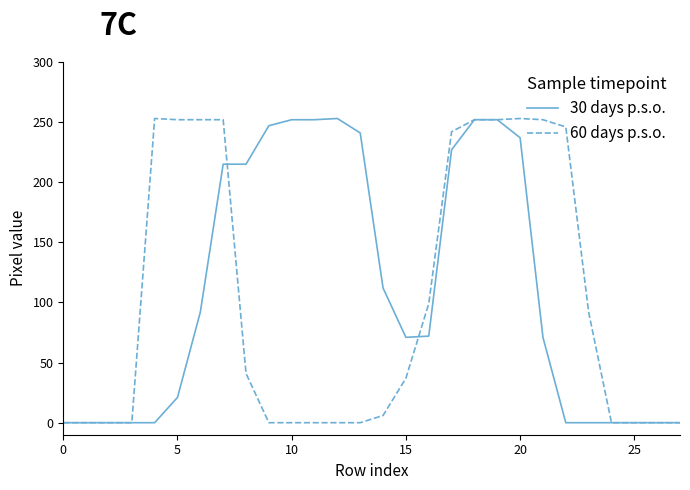

How many lines are shown in the chart?

2